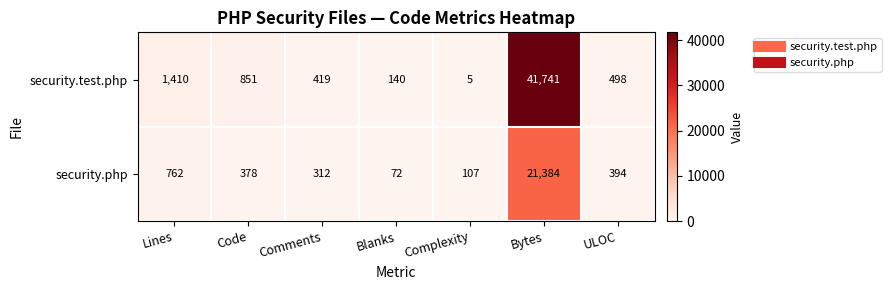

Which series has the largest range (max minus min)?

security.test.php